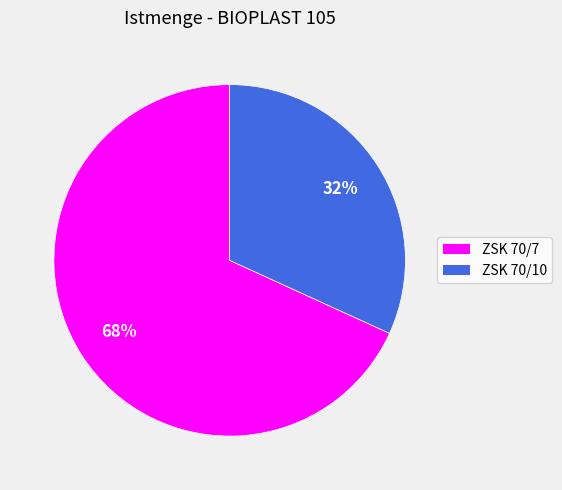

Which has a higher value, ZSK 70/7 or ZSK 70/10?

ZSK 70/7